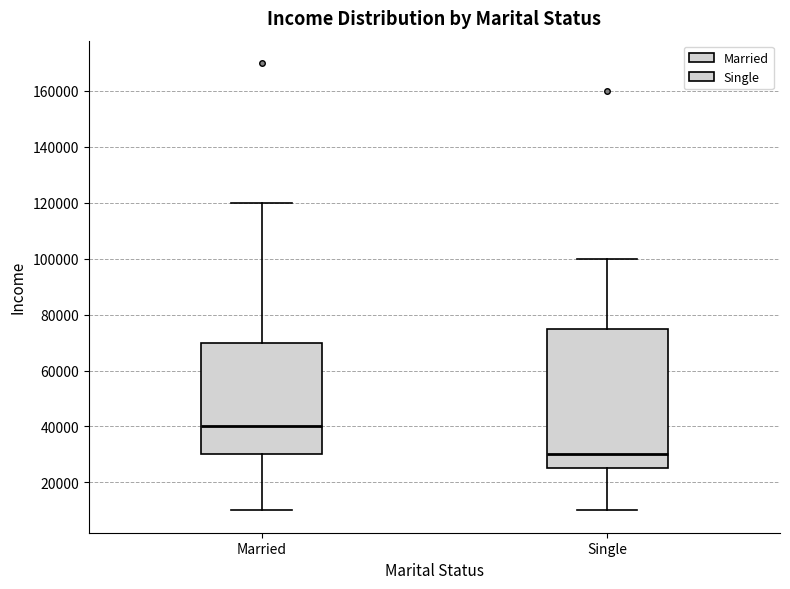

Comparing the boxes themselves (not the whiskers), which one is the tallest?

Single